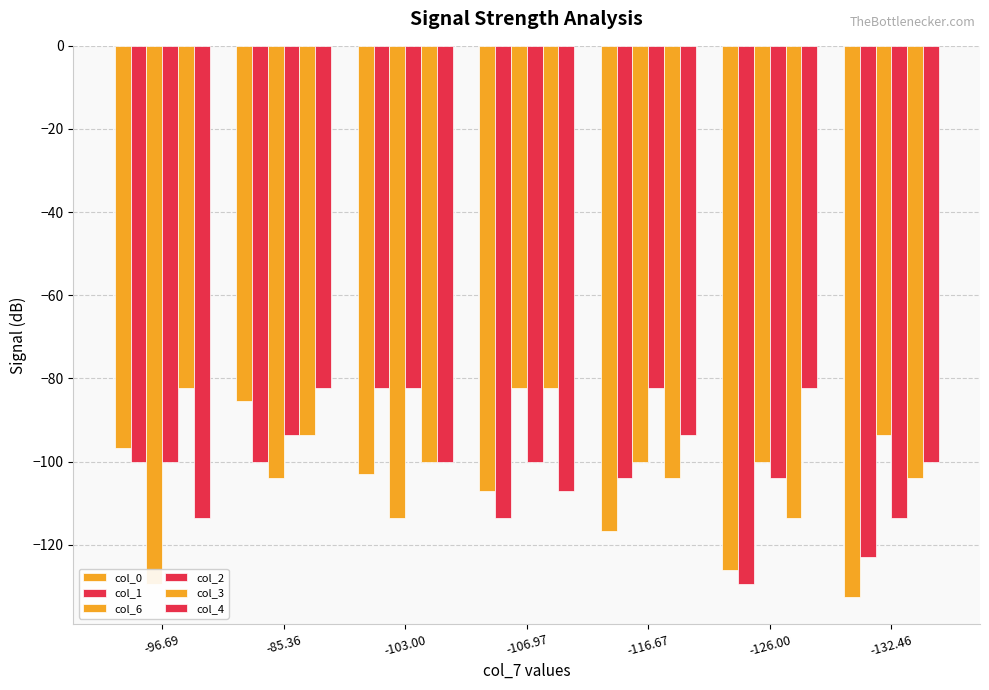

What is the average value of the col_2 series?

-96.6